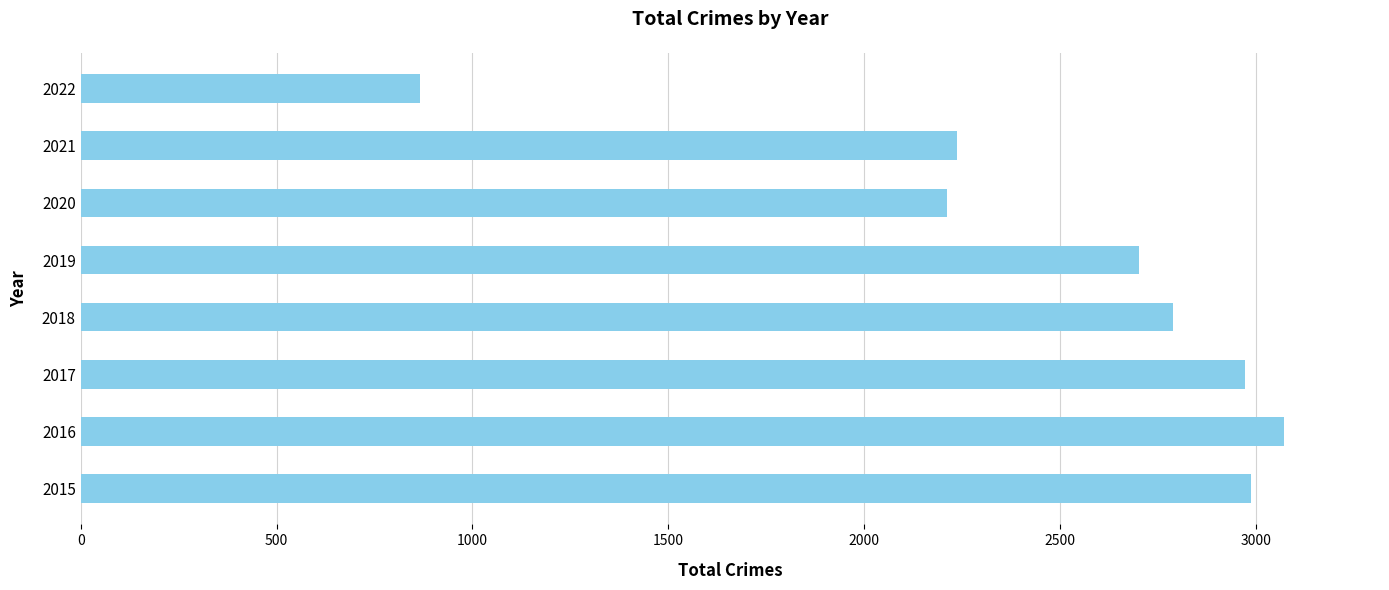

What is the change in value from 2016 to 2018?

-284